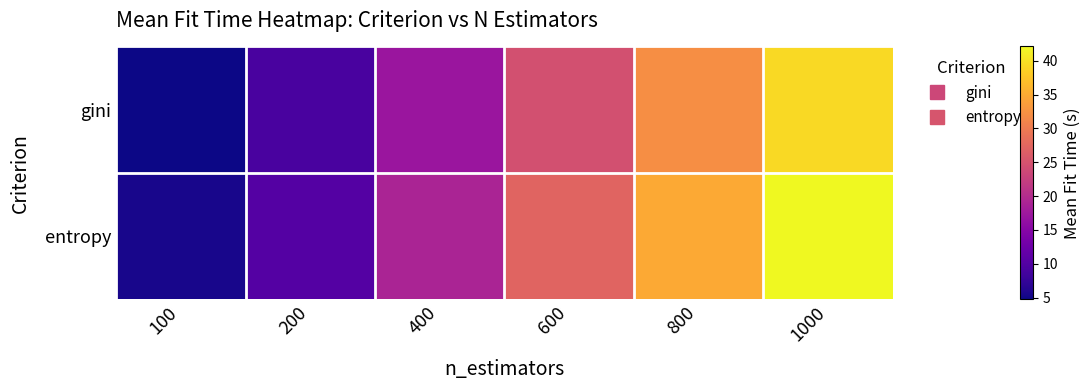

At 100, list the series in order from smallest to largest.

gini, entropy